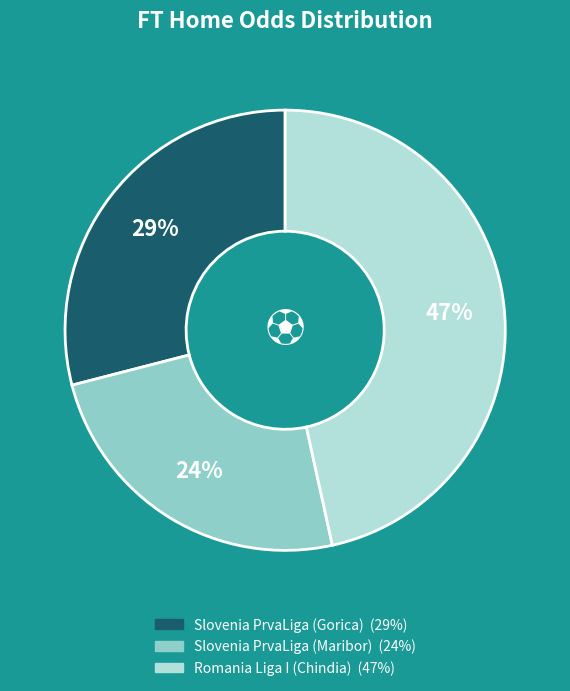

How many slices are in this pie chart?

3